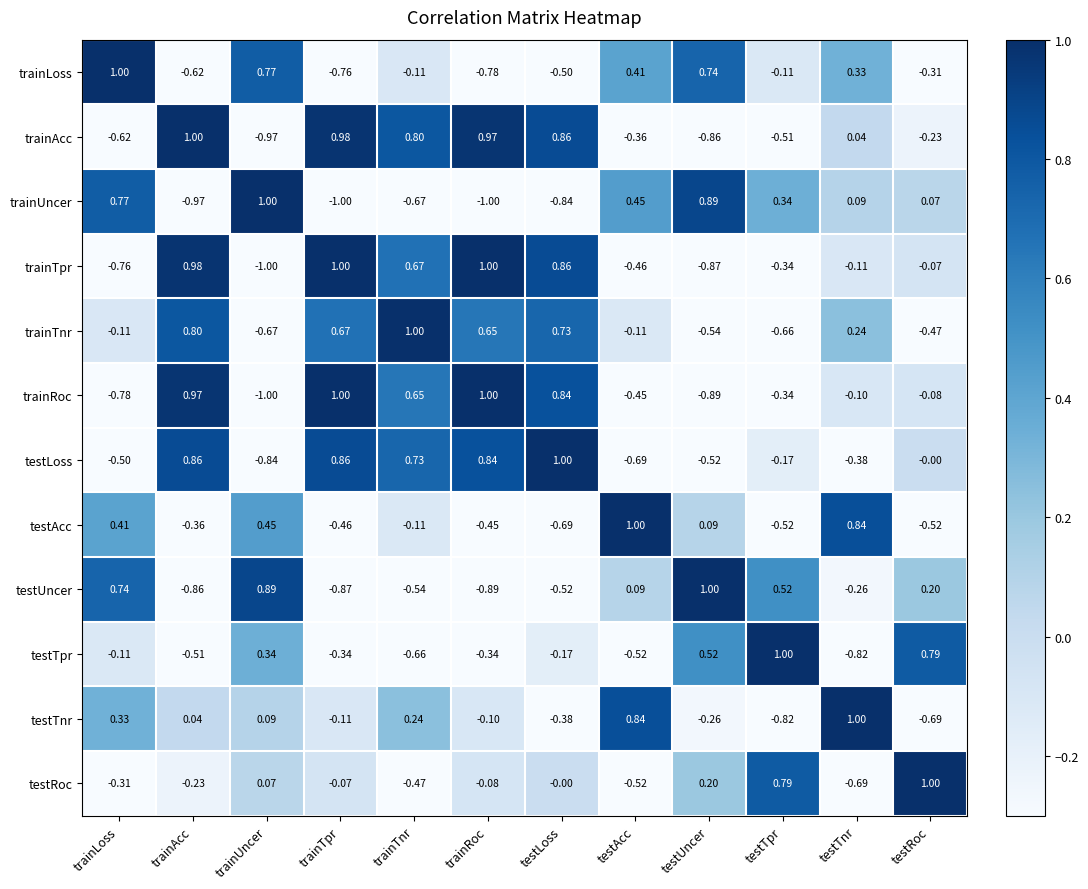

At which category is the sum across all series the highest?

trainTnr